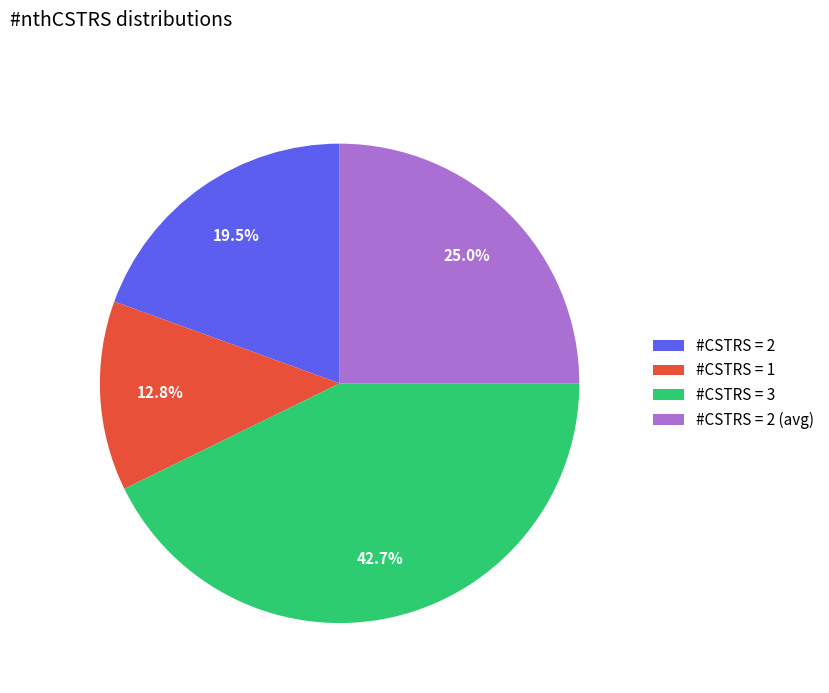

Does any single category account for the majority?

No